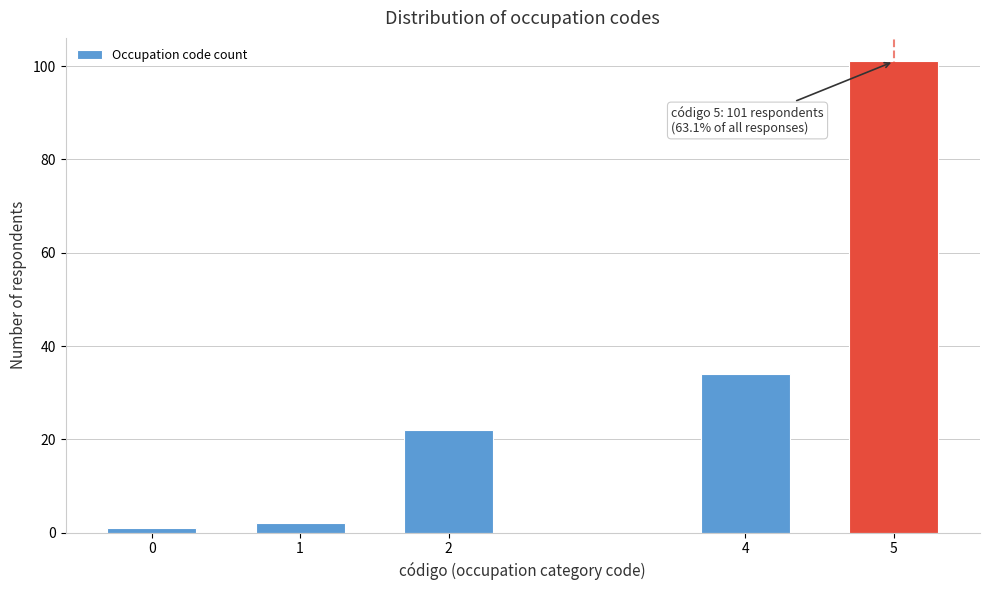

Reading left to right, extract all data points from this chart.

1	2	22	34	101